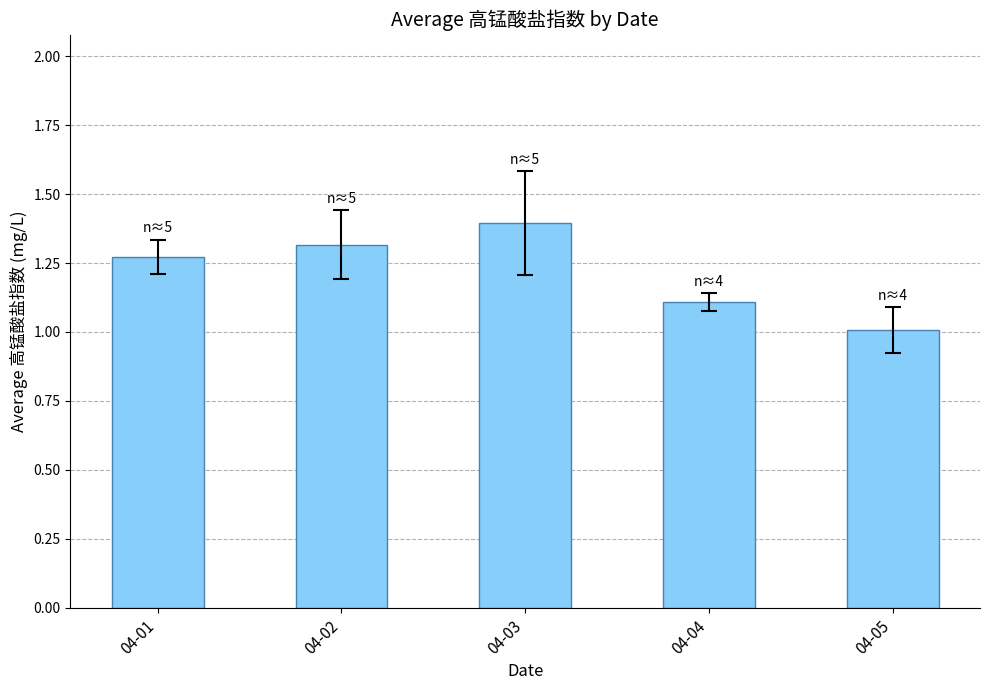

True or false: the data shows 1.0 at 04-05.

True